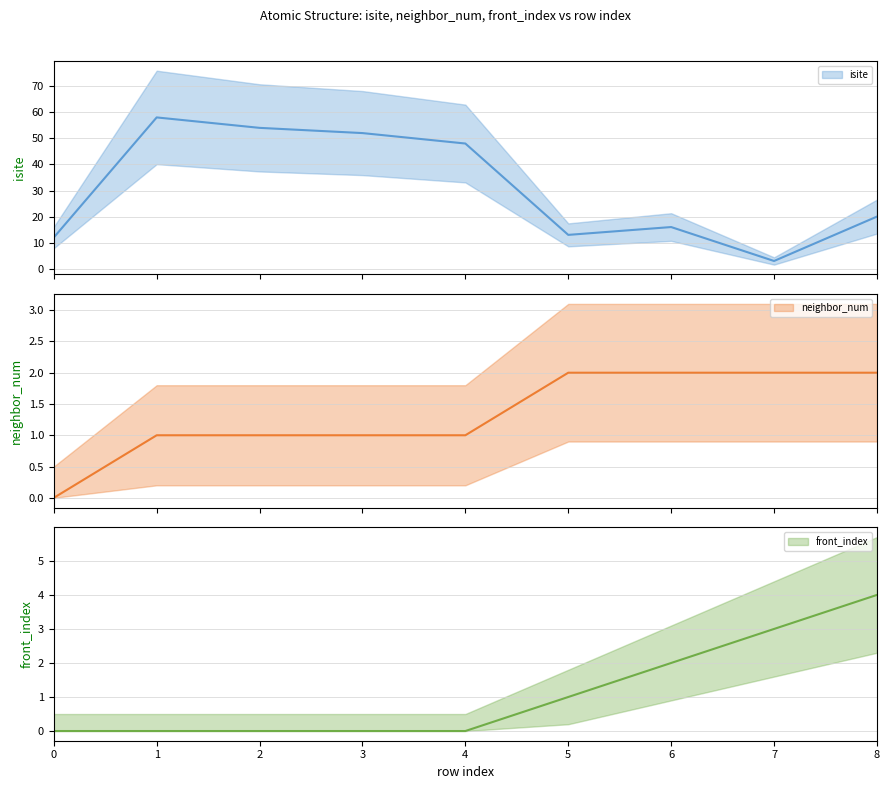

Reading left to right, transcribe all the data shown in this chart.

isite: 0=12	1=58	2=54	3=52	4=48	5=13	6=16	7=3	8=20
neighbor_num: 0=0	1=1	2=1	3=1	4=1	5=2	6=2	7=2	8=2
front_index: 0=0	1=0	2=0	3=0	4=0	5=1	6=2	7=3	8=4